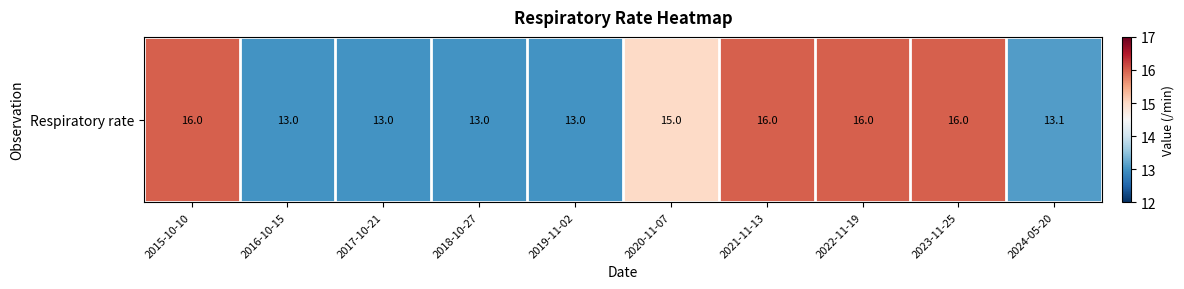

Reading left to right, extract all data points from this chart.

16.0	13.0	13.0	13.0	13.0	15.0	16.0	16.0	16.0	13.1